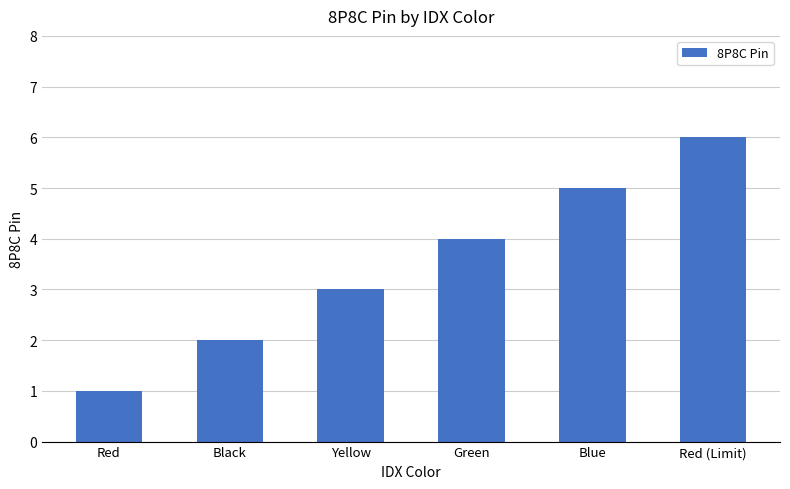

List the labels in order of value, largest first.

Red (Limit), Blue, Green, Yellow, Black, Red